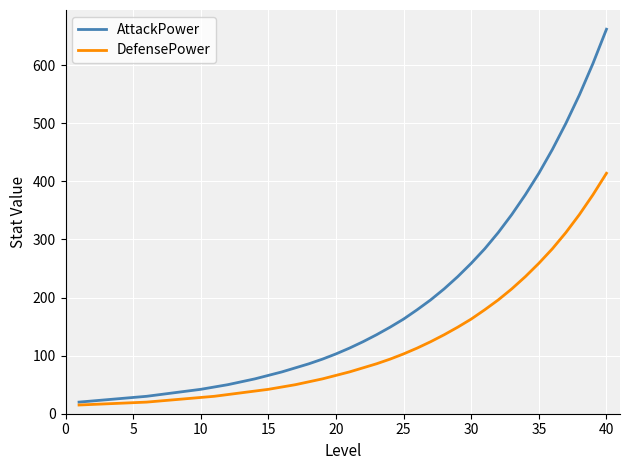

Which series has the largest total across all categories?

AttackPower